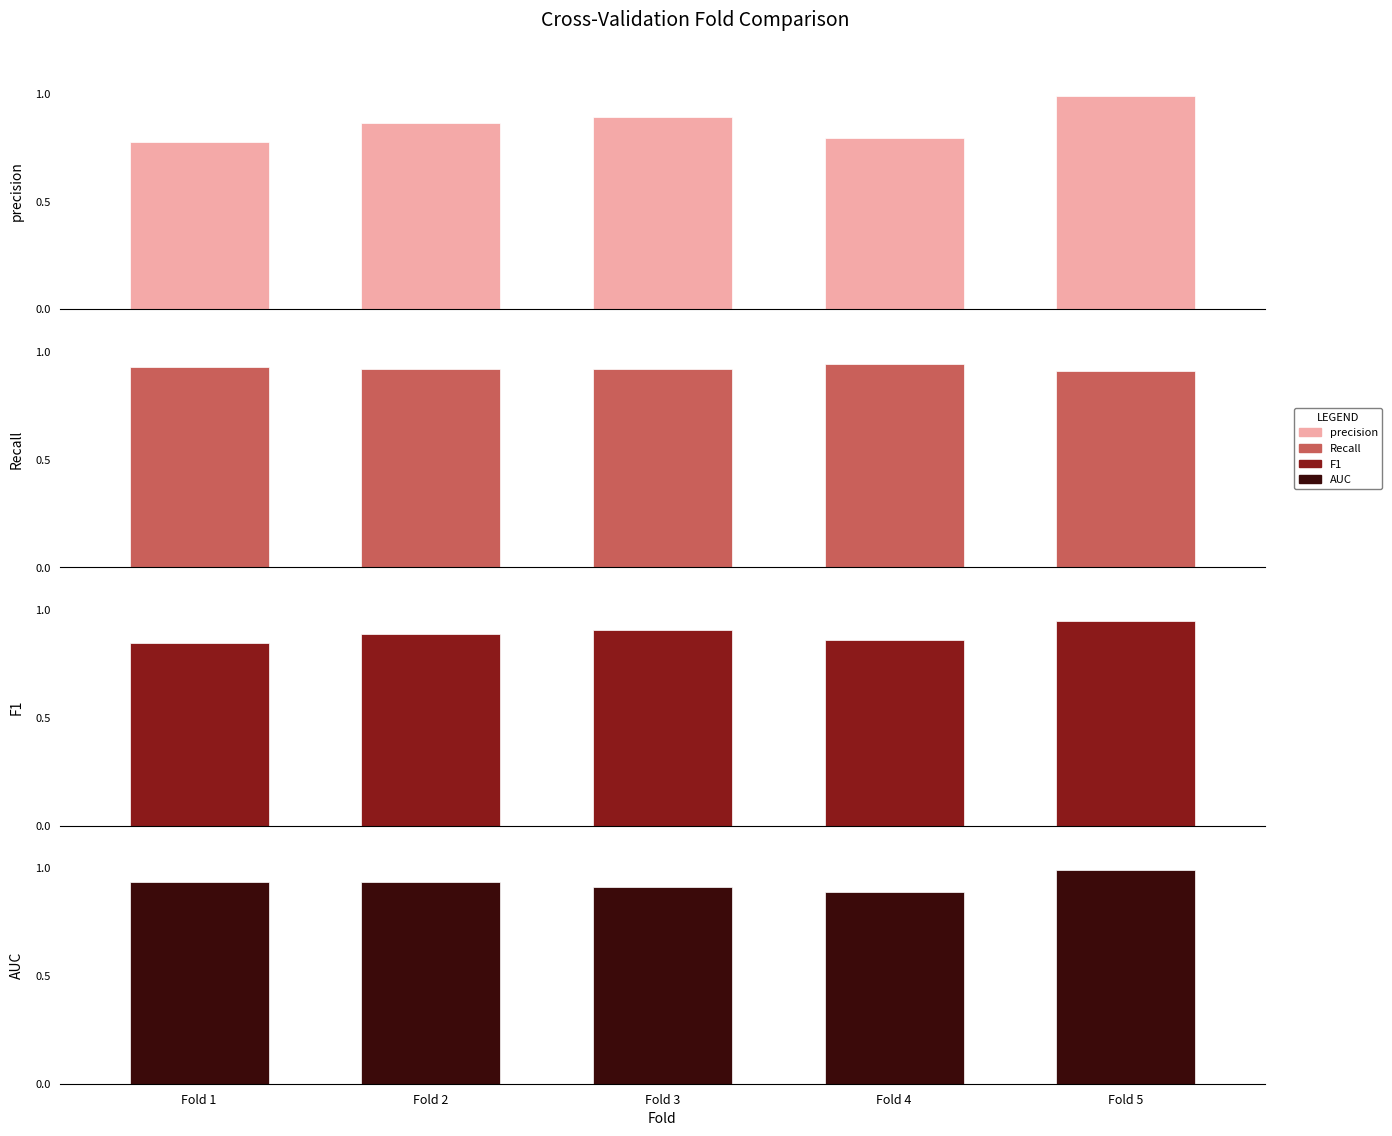

At which label does AUC reach its minimum?

Fold 4